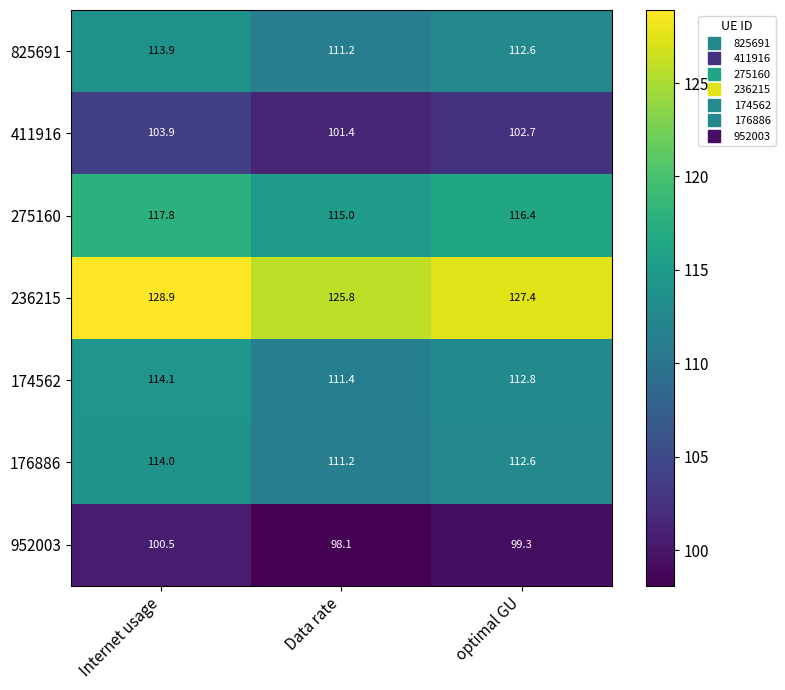

True or false: 174562 has a value of 111.4 at Data rate.

True